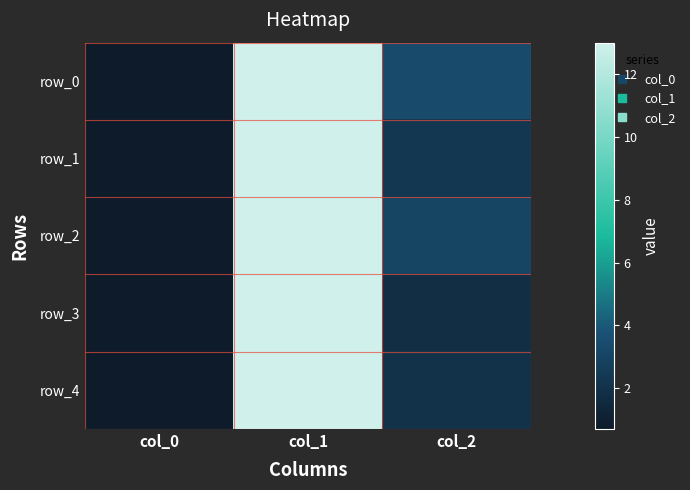

What is the average value of the row_0 series?

5.7